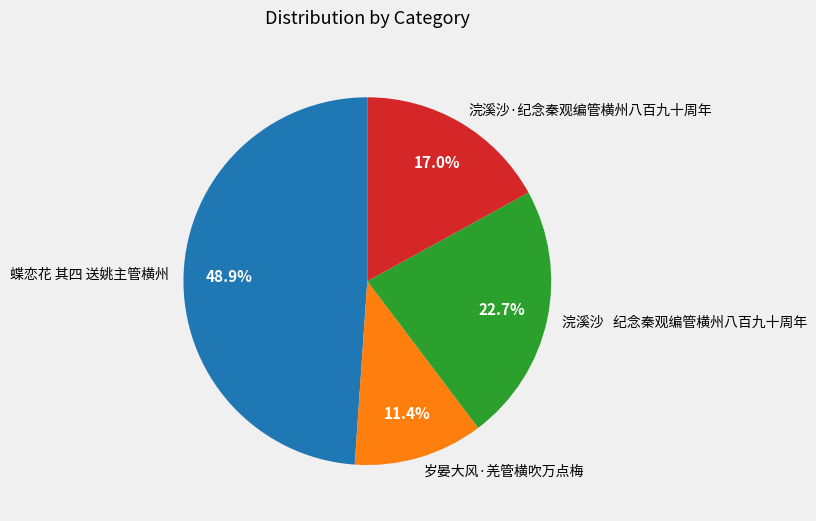

Between 岁晏大风·羌管横吹万点梅 and 浣溪沙 纪念秦观编管横州八百九十周年, which is larger?

浣溪沙 纪念秦观编管横州八百九十周年